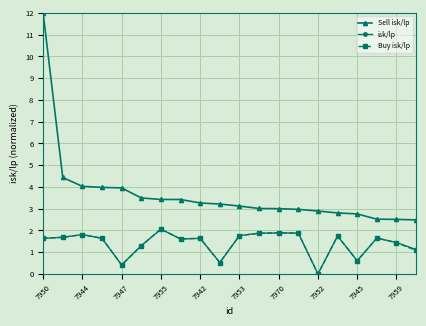

How many data points does each series have?

20